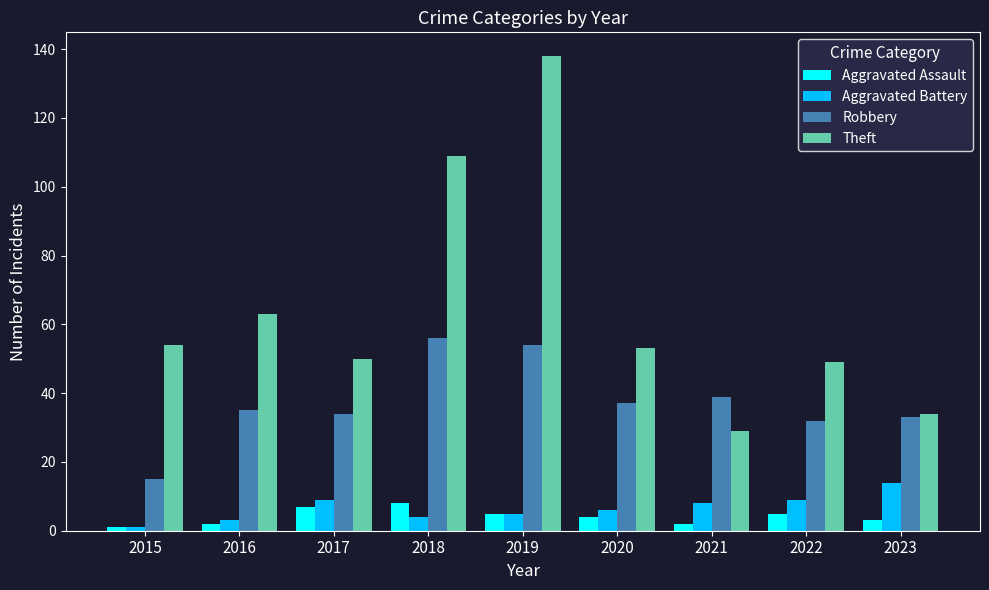

What is the total value across all series at 2022?

95